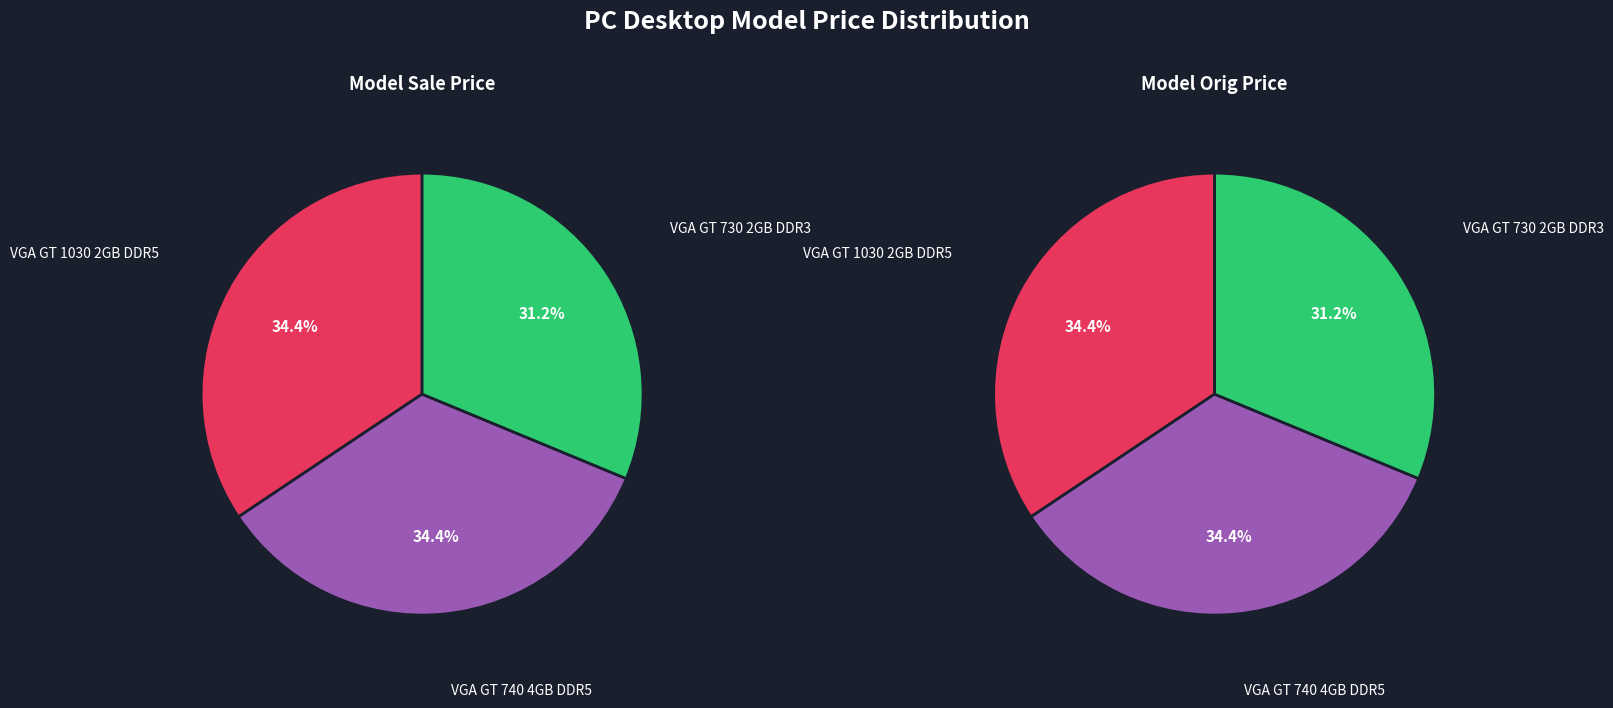

The VGA GT 730 2GB DDR3 slice represents 46% of the pie. True or false?

False